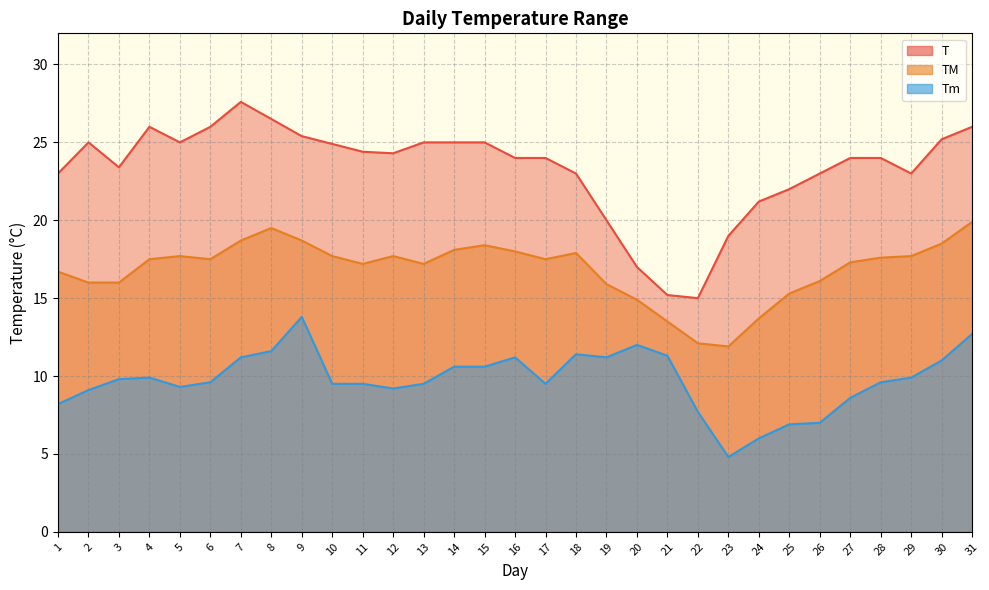

Reading left to right, what are all the values shown in this chart?

T: 16.7	16.0	16.0	17.5	17.7	17.5	18.7	19.5	18.7	17.7	17.2	17.7	17.2	18.1	18.4	18.0	17.5	17.9	15.9	14.9	13.5	12.1	11.9	13.7	15.3	16.1	17.3	17.6	17.7	18.5	19.9
TM: 23.0	25.0	23.4	26.0	25.0	26.0	27.6	26.5	25.4	24.9	24.4	24.3	25.0	25.0	25.0	24.0	24.0	23.0	20.0	17.0	15.2	15.0	19.0	21.2	22.0	23.0	24.0	24.0	23.0	25.2	26.0
Tm: 8.2	9.1	9.8	9.9	9.3	9.6	11.2	11.6	13.8	9.5	9.5	9.2	9.5	10.6	10.6	11.2	9.5	11.4	11.2	12.0	11.3	7.7	4.8	6.0	6.9	7.0	8.6	9.6	9.9	11.0	12.7